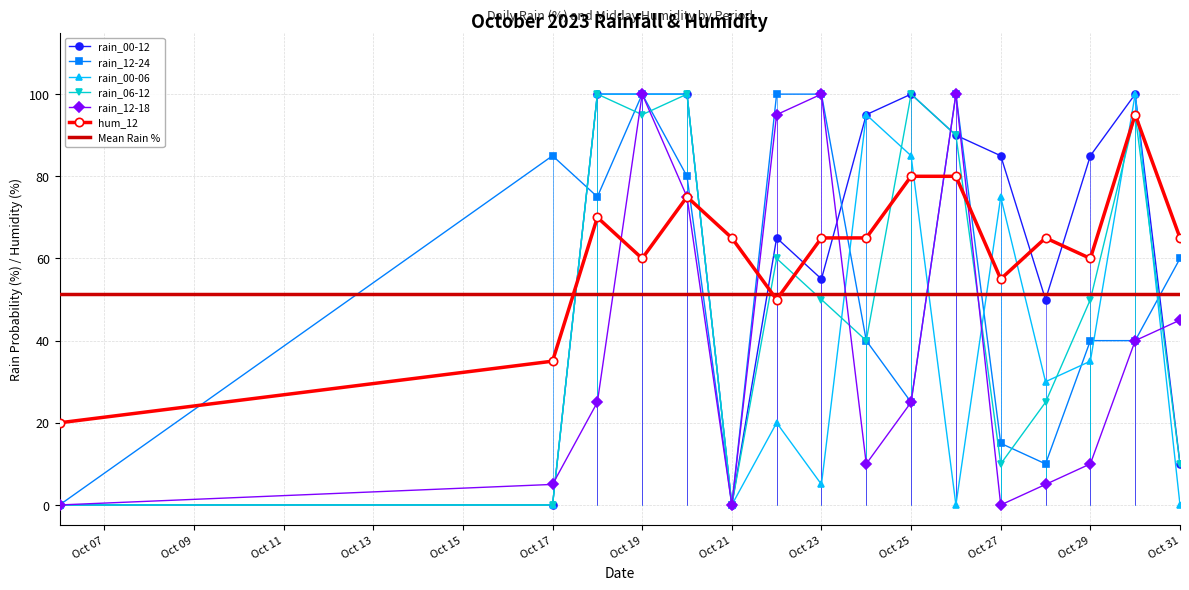

Is this an area chart (filled region under the line)?

No